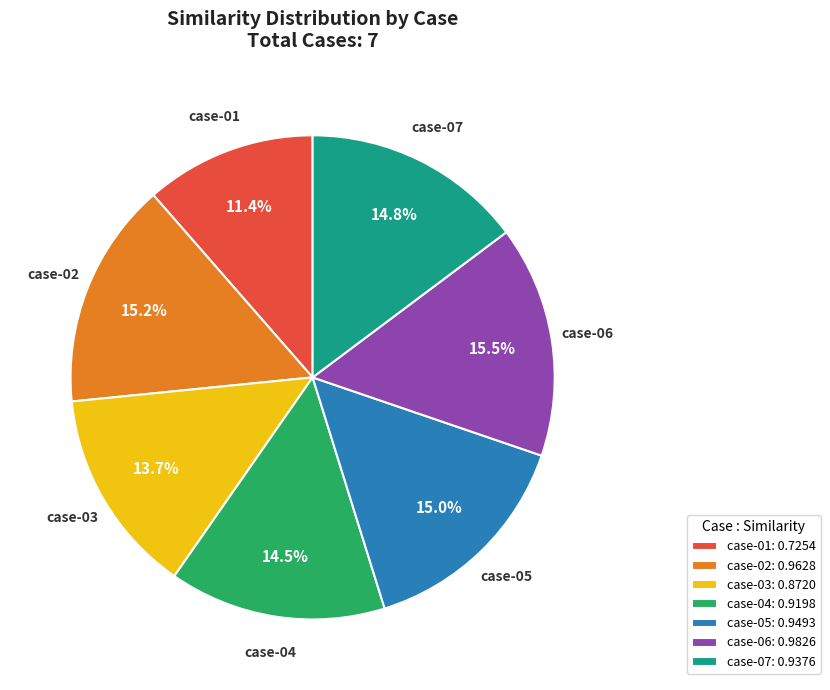

Is there a majority slice in this chart?

No